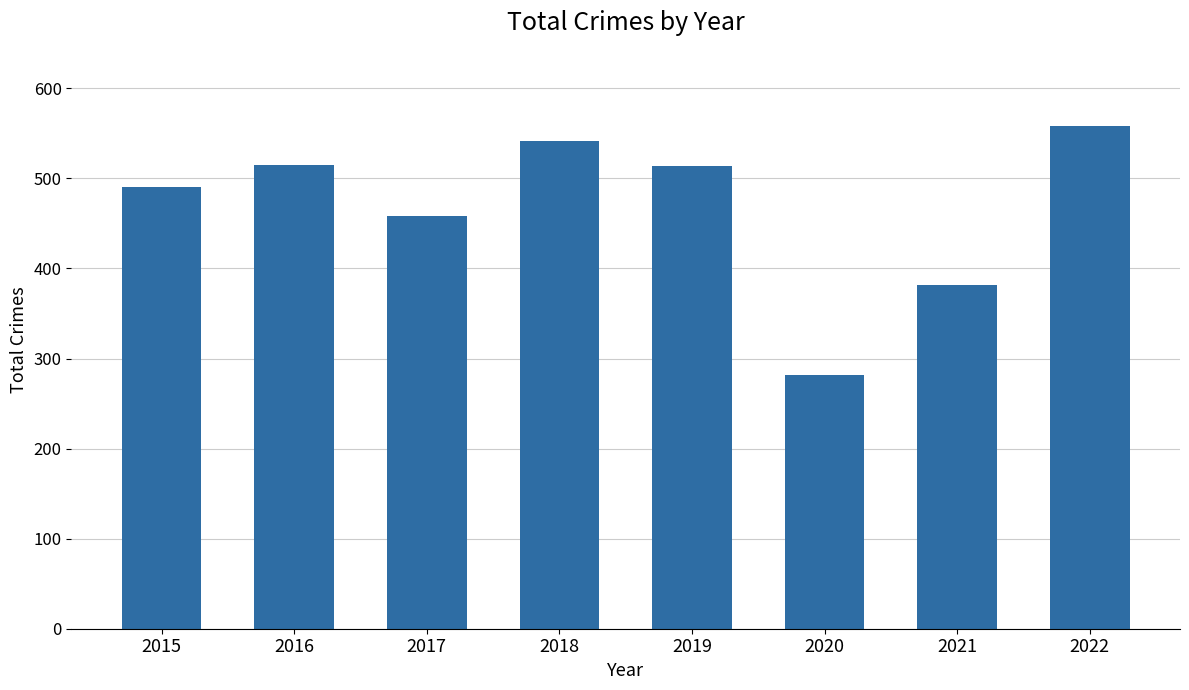

What value does the data have at 2021?

382